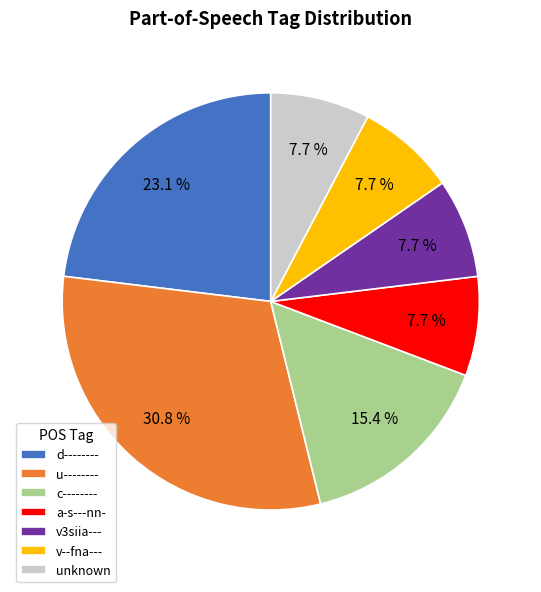

Approximately how many times larger is the value at unknown compared to v3siia---?

1.0